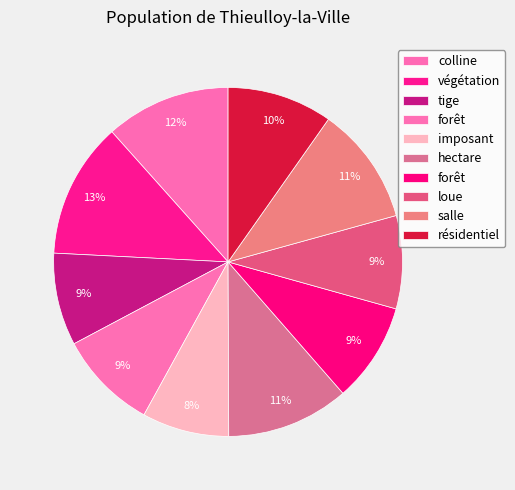

How many slices are in this pie chart?

10